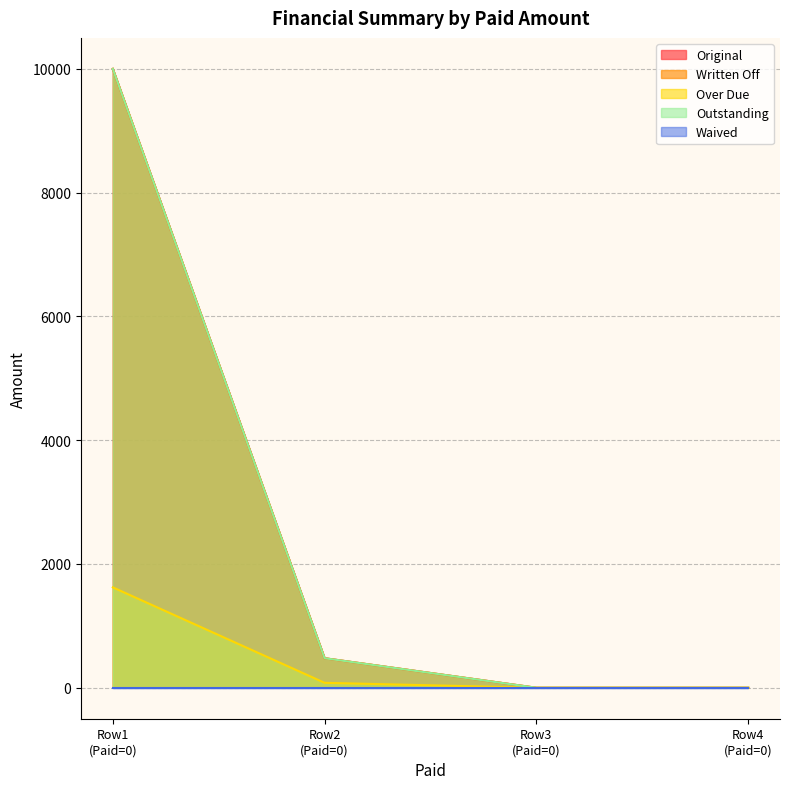

True or false: Outstanding and Original intersect in this chart.

False